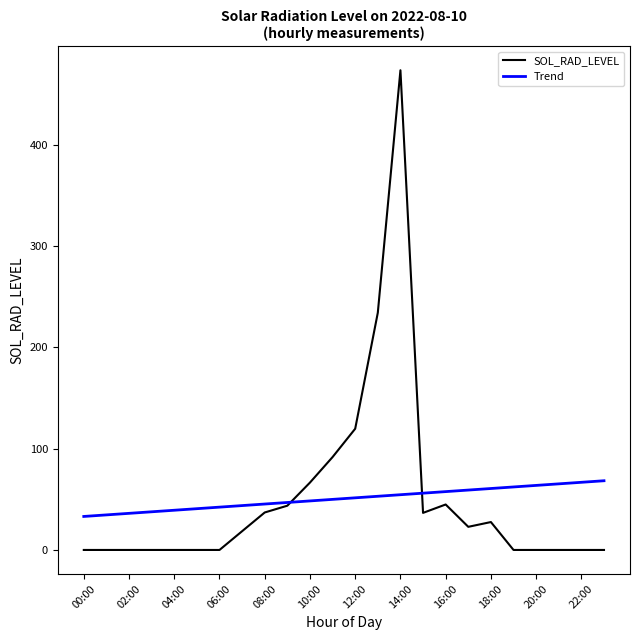

What are all the series names shown in the legend?

SOL_RAD_LEVEL, Trend